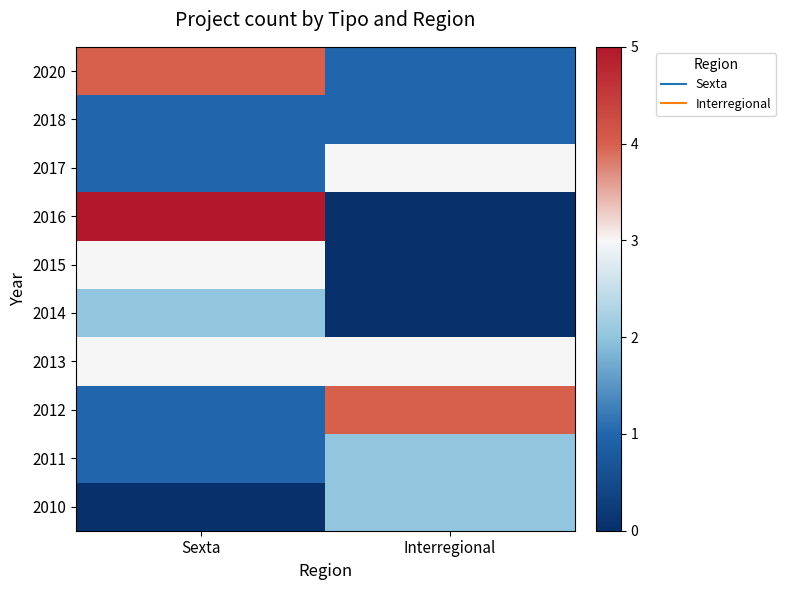

Which label corresponds to the largest value in the chart?

Sexta